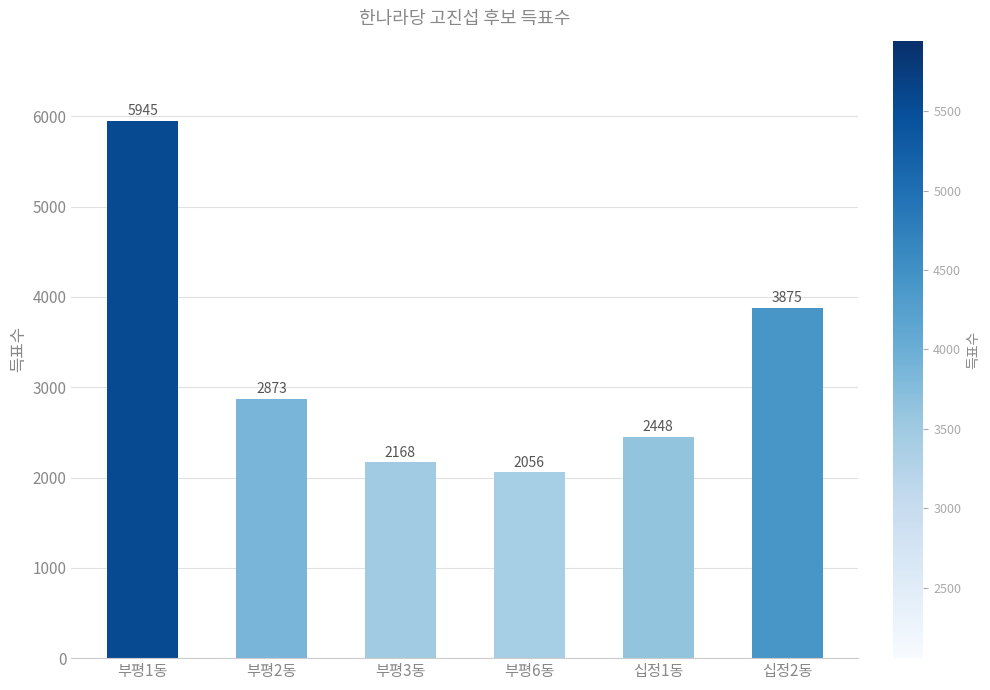

Which label corresponds to the smallest value in the chart?

부평6동